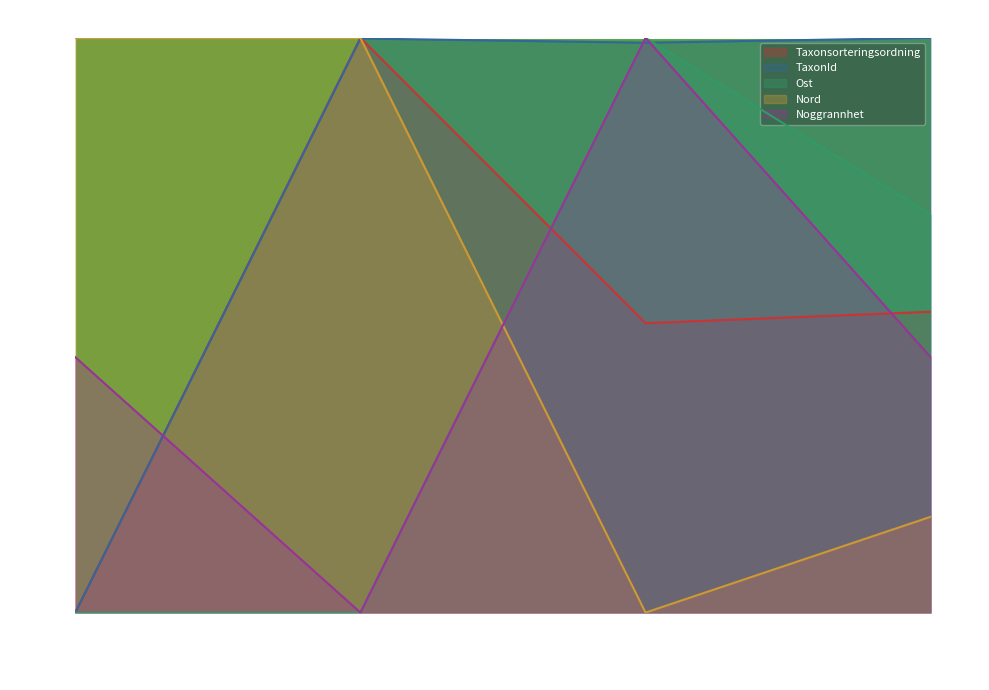

The value of Nord at 2024-06-08 12:57 is 0.0. True or false?

True